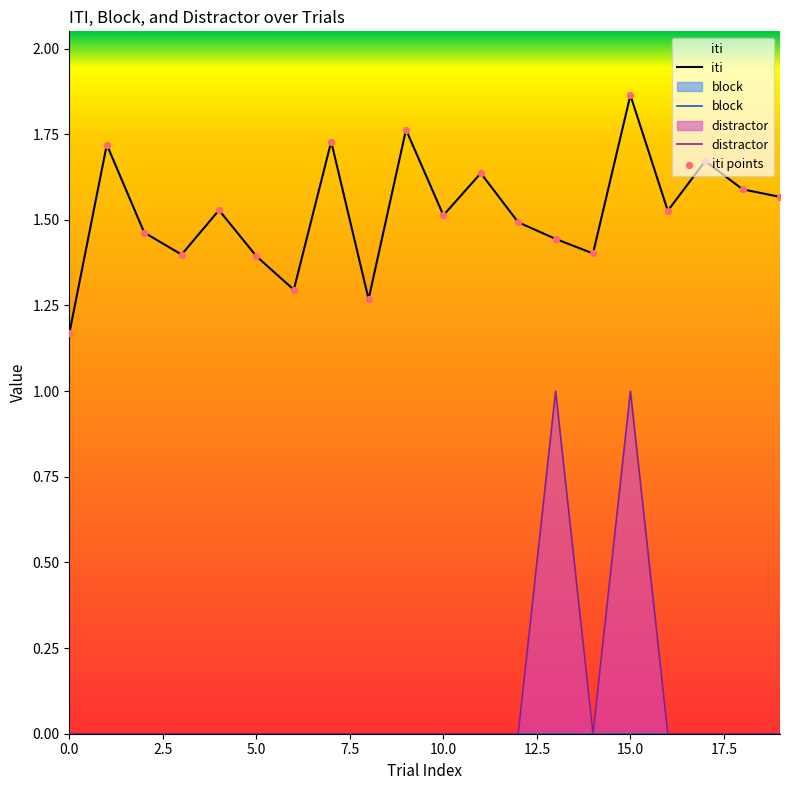

The distractor series shows 1 at 15.0. True or false?

True